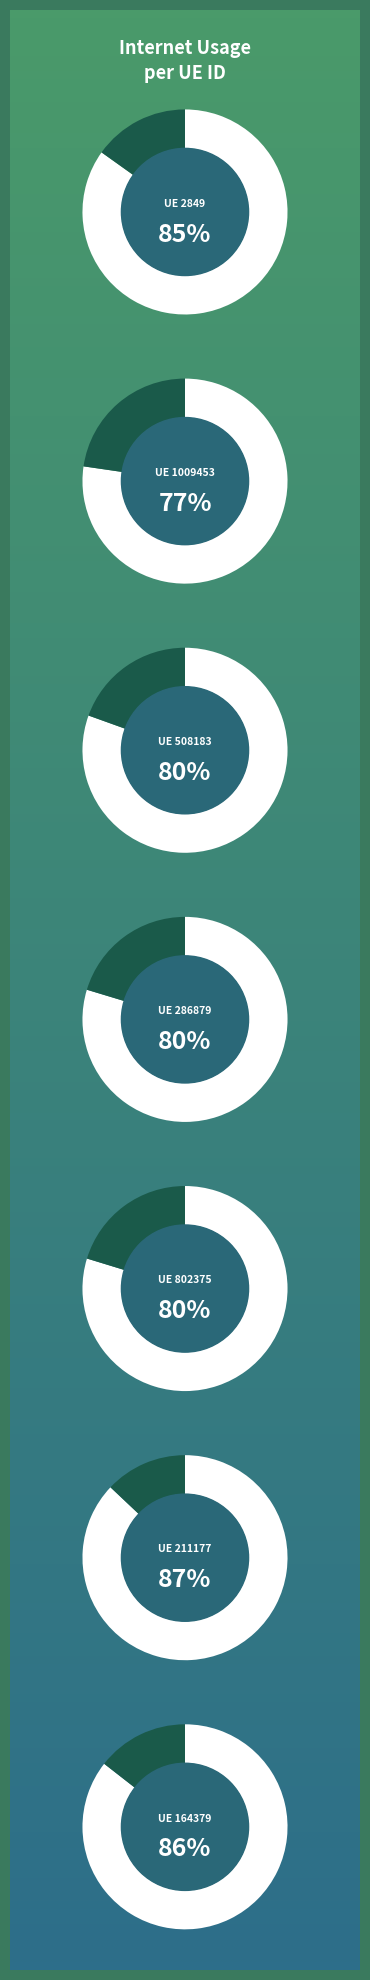

Does 164379 account for over 50% of the chart?

No